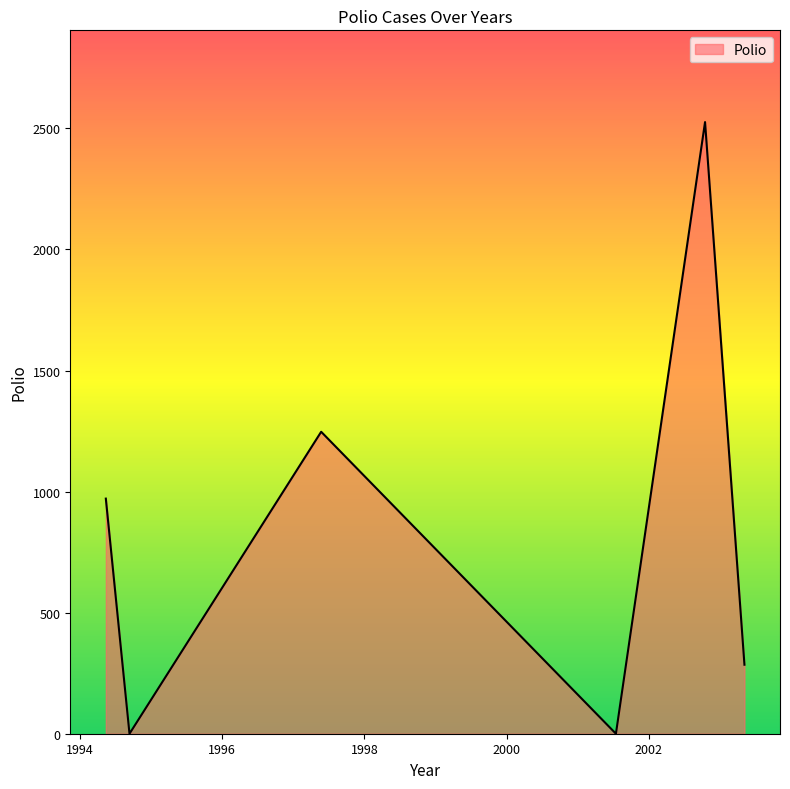

What is the difference between the second highest and minimum values?

1247